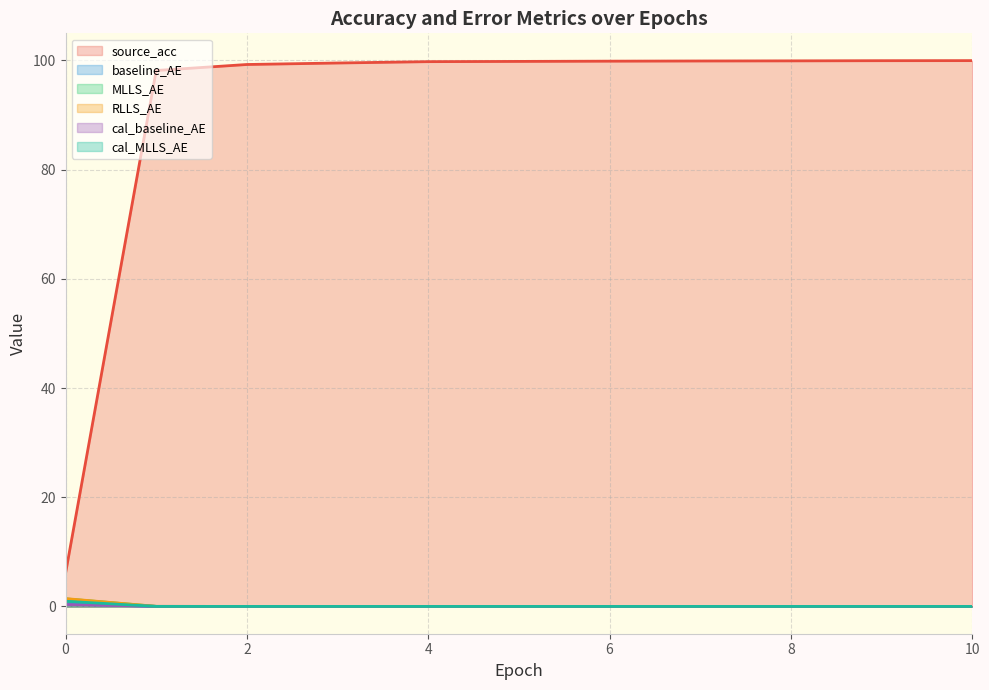

True or false: source_acc and cal_MLLS_AE intersect in this chart.

False